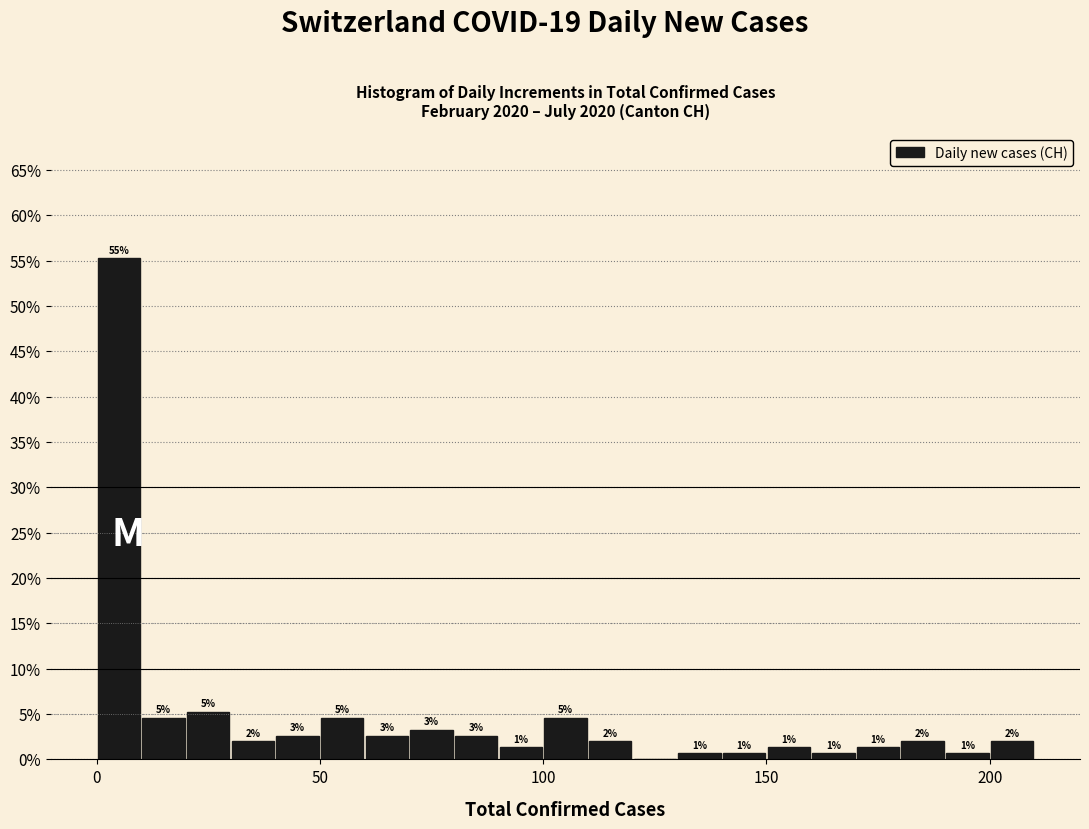

Read against the x-axis, roughly where is the centre of the tallest bar?

5